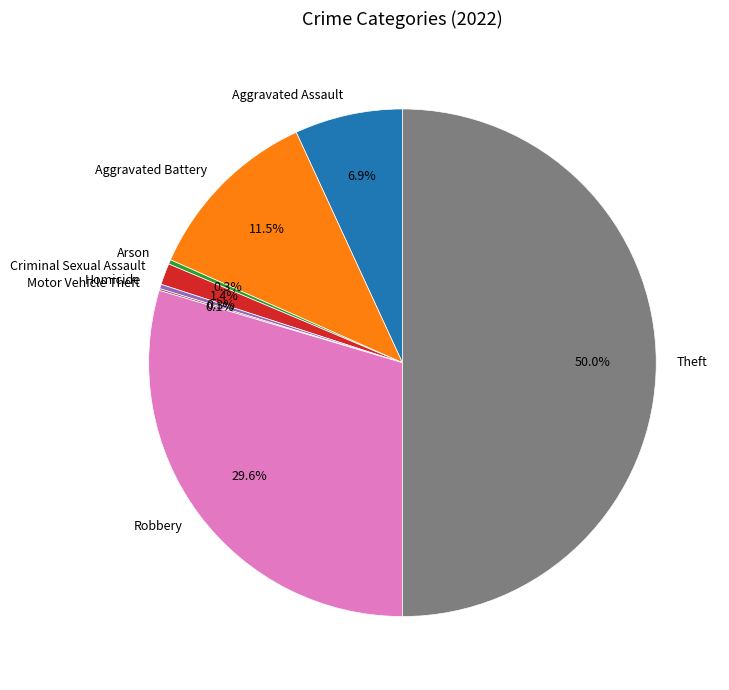

What is the ratio of the value at Aggravated Assault to the value at Homicide?

24.2